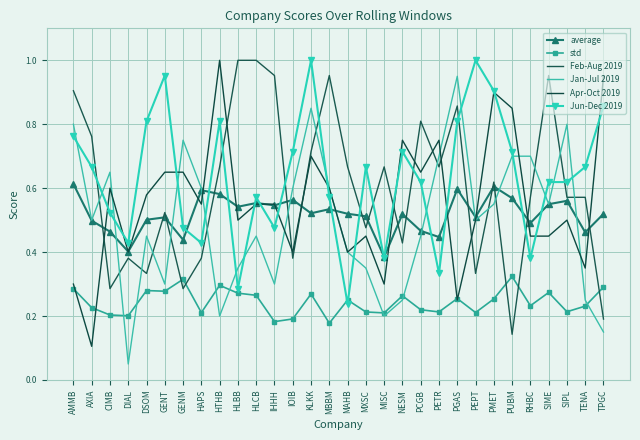

Reading left to right, list all the values displayed in this chart.

average: 0.6	0.5	0.5	0.4	0.5	0.5	0.4	0.6	0.6	0.5	0.6	0.5	0.6	0.5	0.5	0.5	0.5	0.4	0.5	0.5	0.4	0.6	0.5	0.6	0.6	0.5	0.5	0.6	0.5	0.5
std: 0.3	0.2	0.2	0.2	0.3	0.3	0.3	0.2	0.3	0.3	0.3	0.2	0.2	0.3	0.2	0.3	0.2	0.2	0.3	0.2	0.2	0.3	0.2	0.3	0.3	0.2	0.3	0.2	0.2	0.3
Feb-Aug 2019: 0.9	0.8	0.3	0.4	0.3	0.5	0.3	0.4	0.7	1.0	1.0	1.0	0.4	0.7	1.0	0.7	0.5	0.7	0.4	0.8	0.7	0.9	0.3	0.6	0.1	0.6	1.0	0.6	0.6	0.2
Jan-Jul 2019: 0.8	0.5	0.7	0.1	0.5	0.3	0.8	0.6	0.2	0.3	0.5	0.3	0.6	0.8	0.6	0.4	0.3	0.2	0.2	0.5	0.7	0.9	0.5	0.6	0.7	0.7	0.6	0.8	0.2	0.1
Apr-Oct 2019: 0.3	0.1	0.6	0.4	0.6	0.7	0.7	0.6	1.0	0.5	0.6	0.6	0.4	0.7	0.6	0.4	0.5	0.3	0.8	0.7	0.8	0.2	0.5	0.9	0.8	0.5	0.5	0.5	0.3	0.9
Jun-Dec 2019: 0.8	0.7	0.5	0.4	0.8	1.0	0.5	0.4	0.8	0.3	0.6	0.5	0.7	1.0	0.6	0.2	0.7	0.4	0.7	0.6	0.3	0.8	1.0	0.9	0.7	0.4	0.6	0.6	0.7	0.9